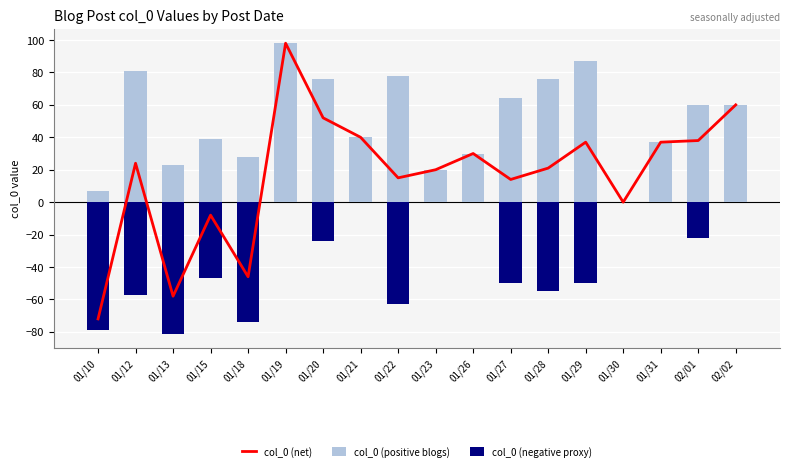

The value of col_0 (positive blogs) at 01/30 is 0. True or false?

True